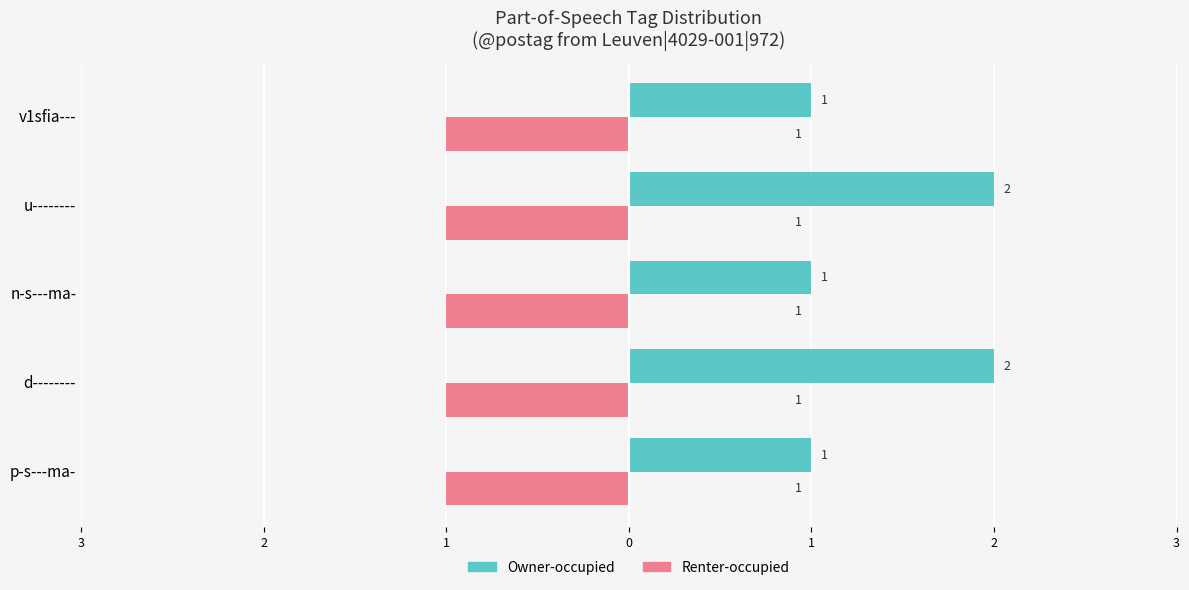

What are all the series names shown in the legend?

Owner-occupied, Renter-occupied